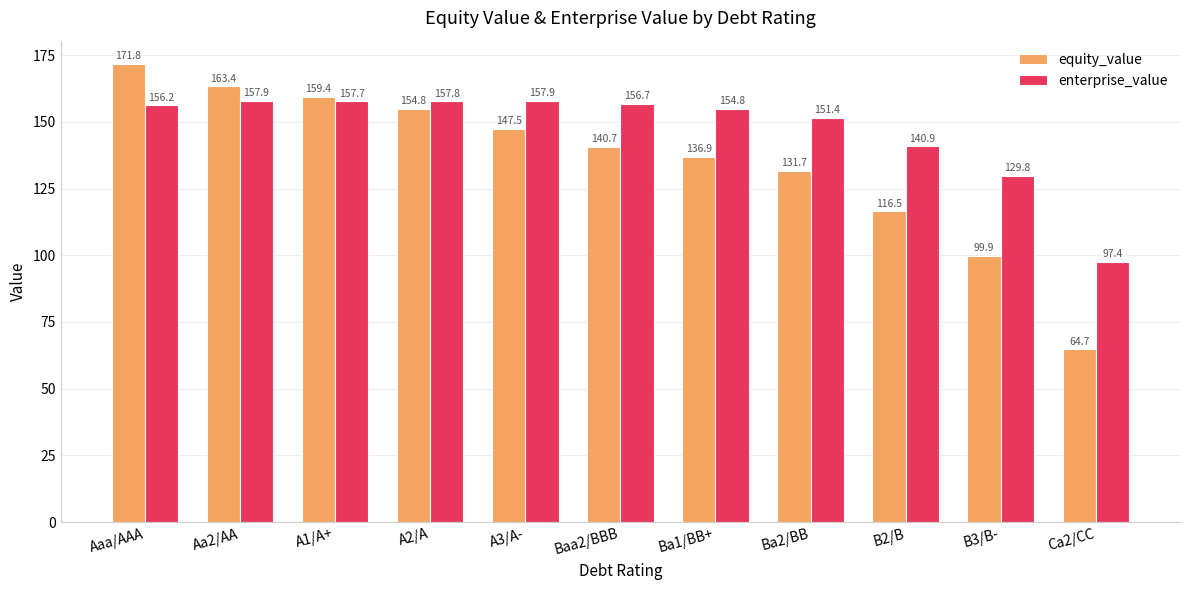

What are all the series names shown in the legend?

equity_value, enterprise_value